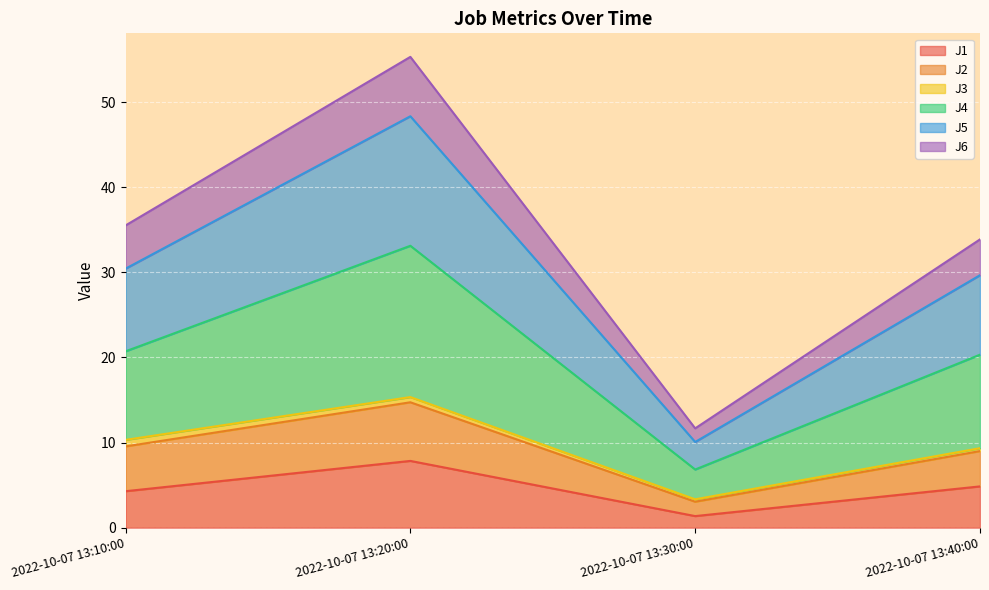

True or false: J4 and J1 cross at least once.

False